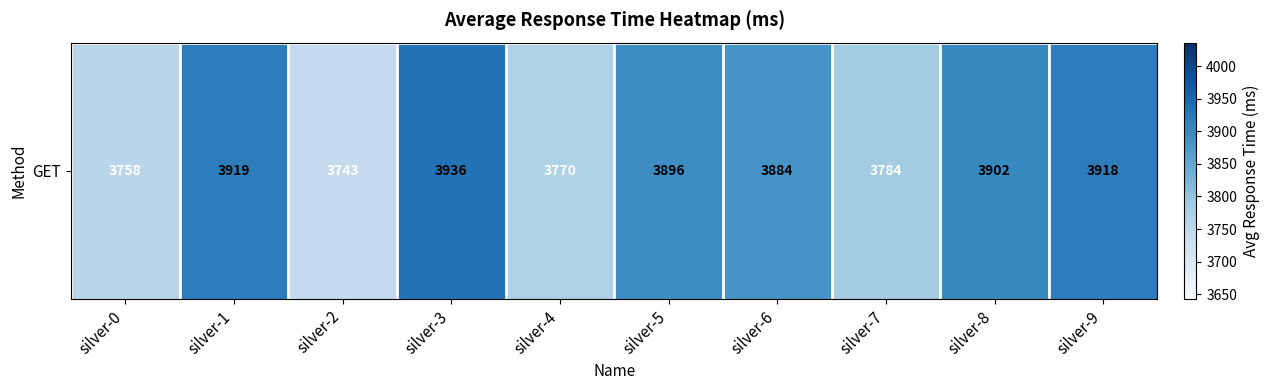

What value does the data have at silver-6, to the nearest 50?

3900